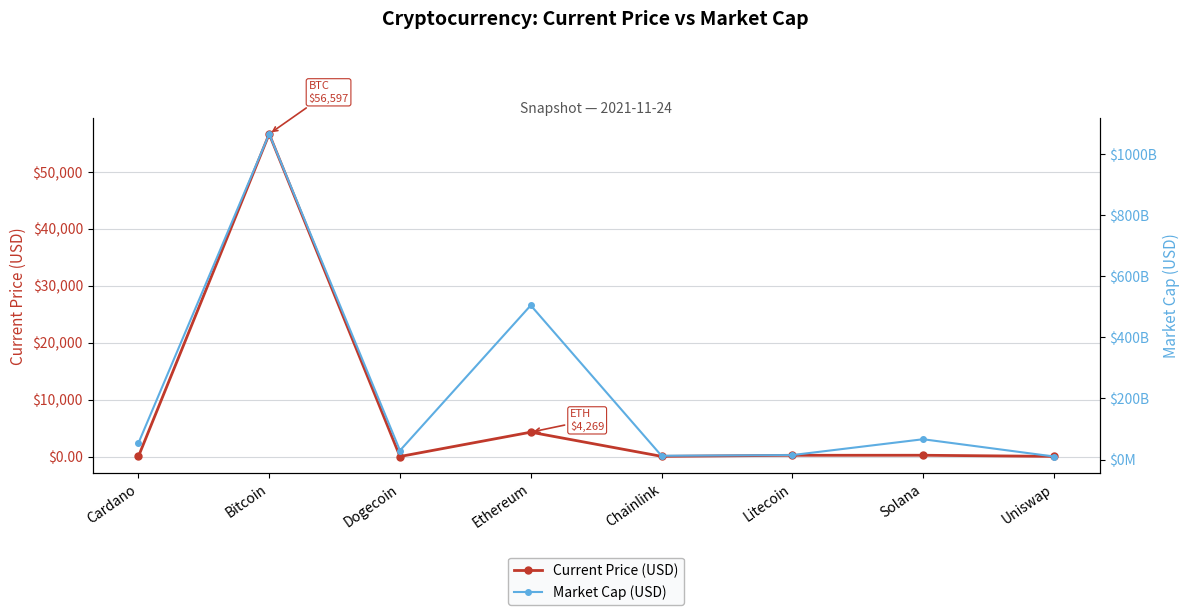

Which series changed the most between Bitcoin and Chainlink?

Market Cap (USD)